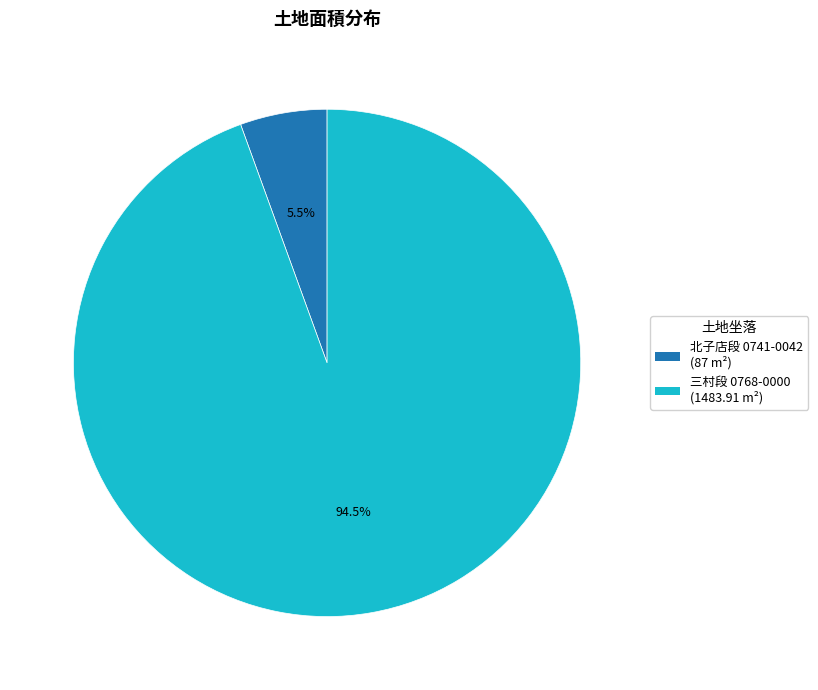

How many slices are in this pie chart?

2